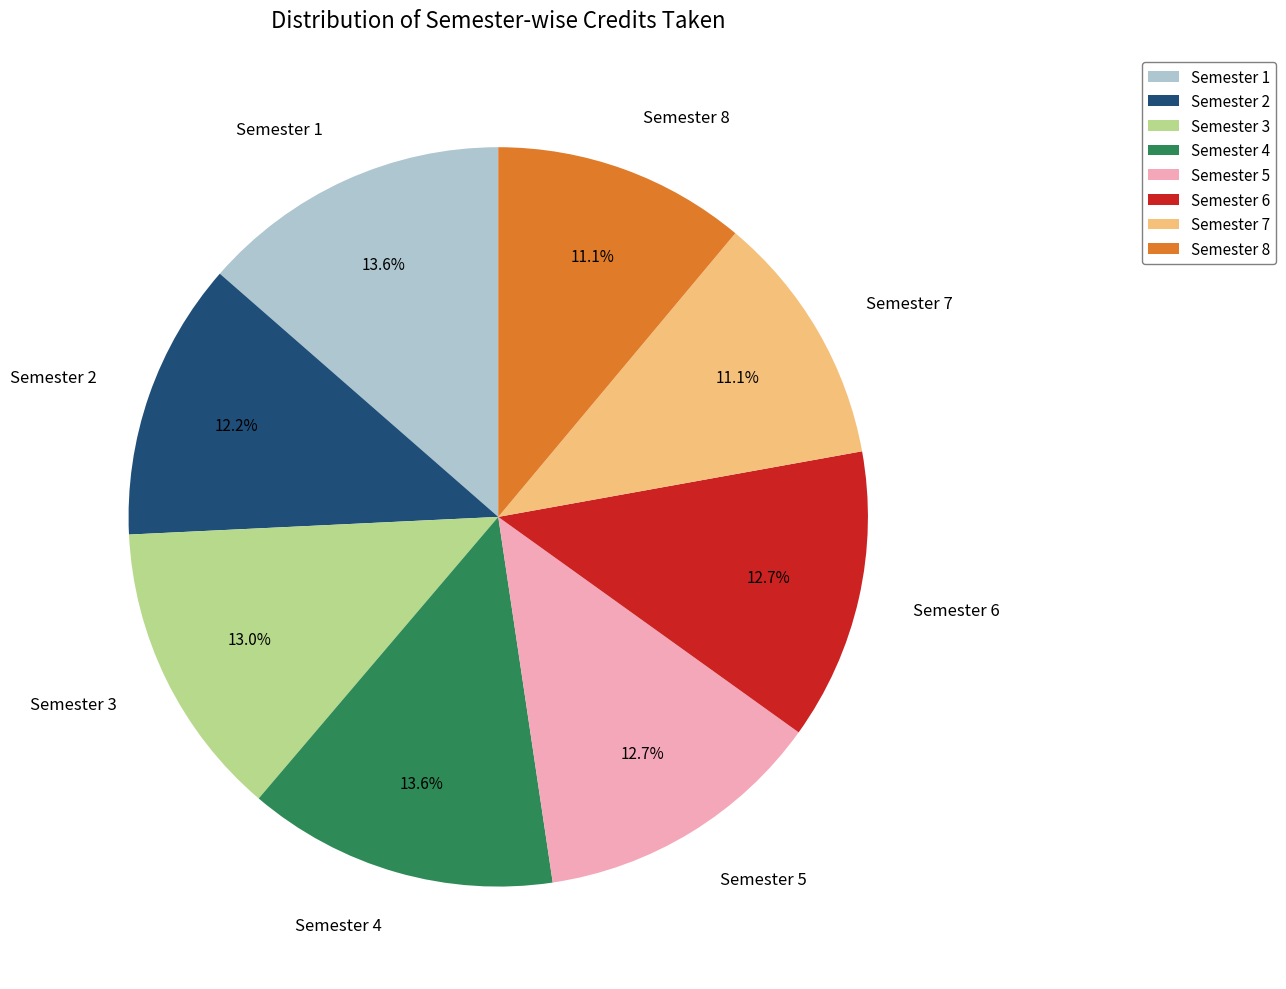

To the nearest percent, what percentage of the pie is Semester 6?

13%